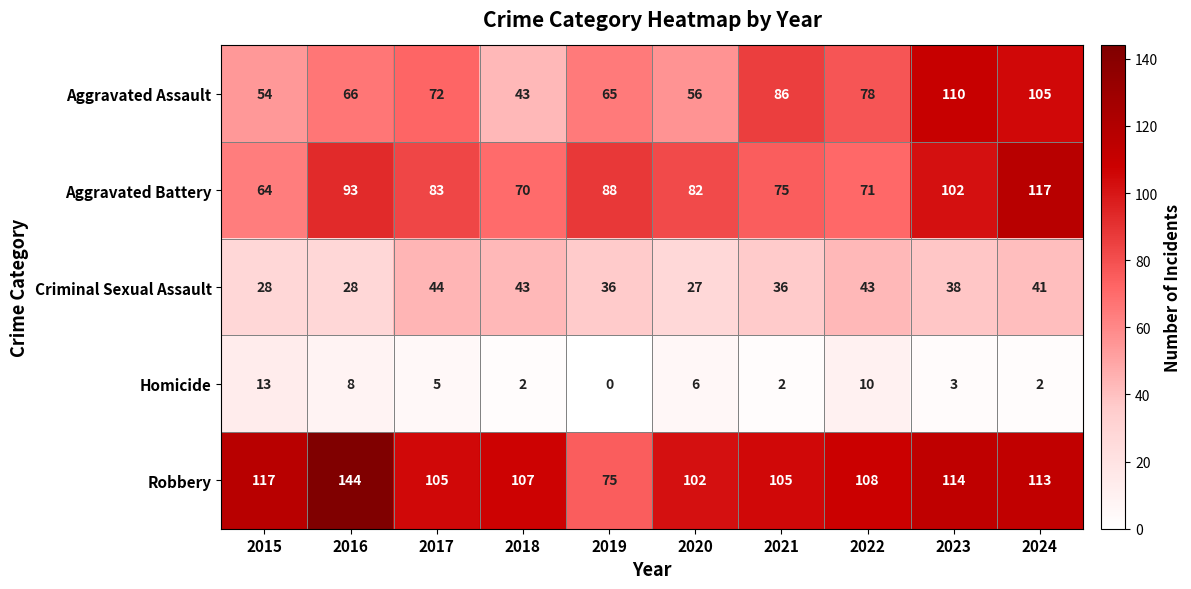

List the series in order of their peak value, lowest first.

Homicide, Criminal Sexual Assault, Aggravated Assault, Aggravated Battery, Robbery